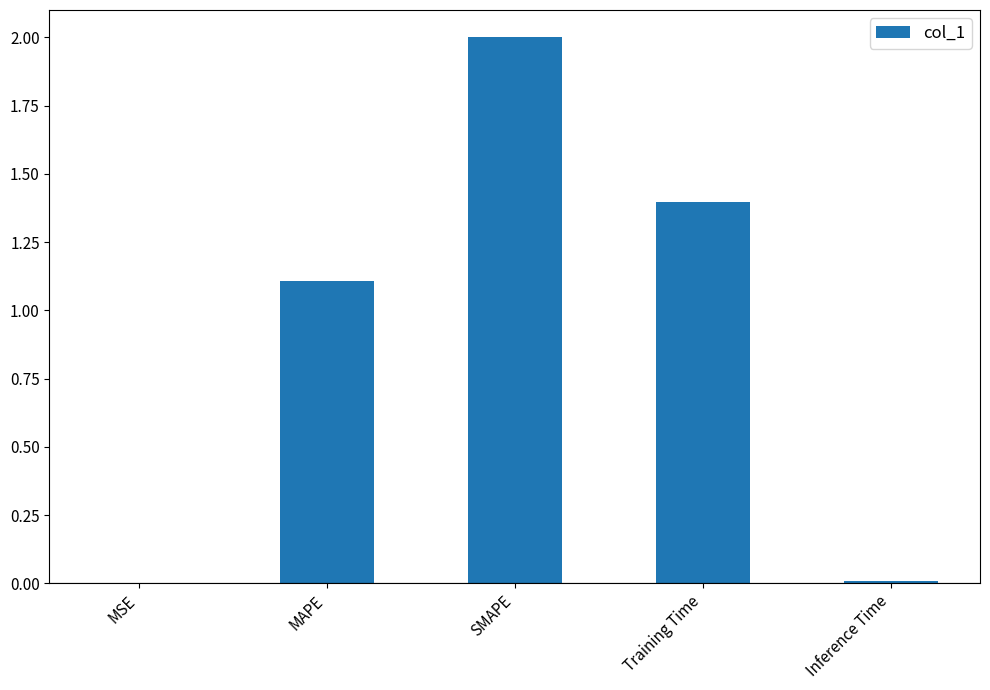

What is the greatest value displayed?

2.0